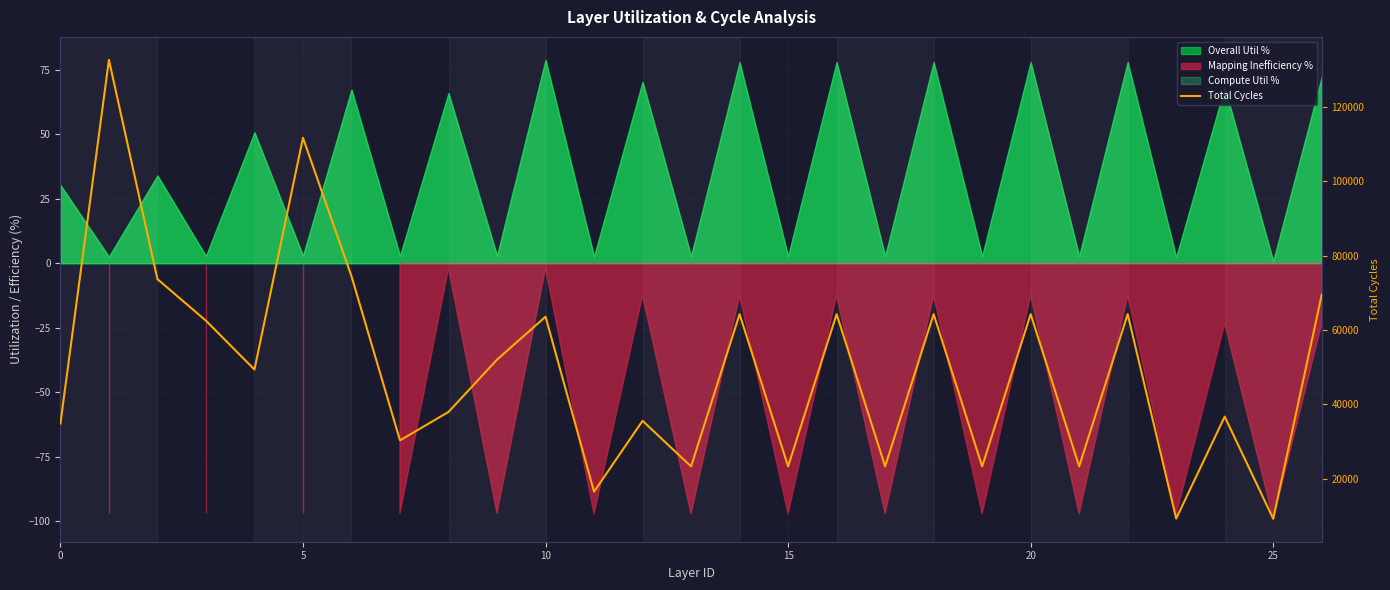

True or false: the data shows 23349 at 15.

True